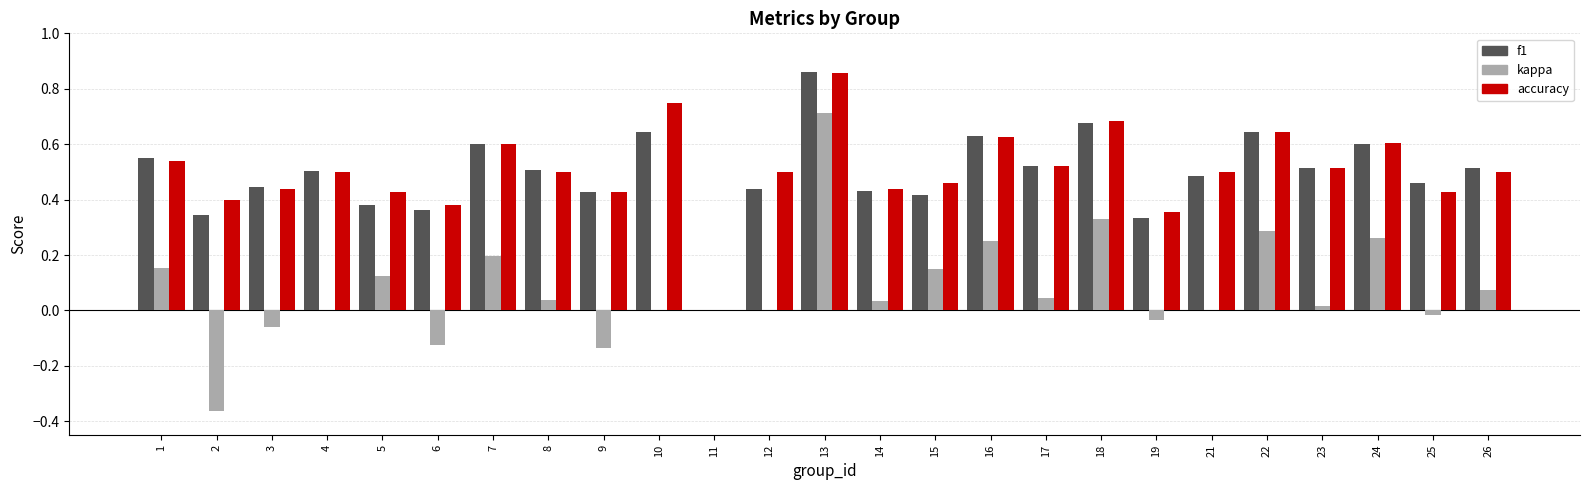

At which label is accuracy closest to 0?

11